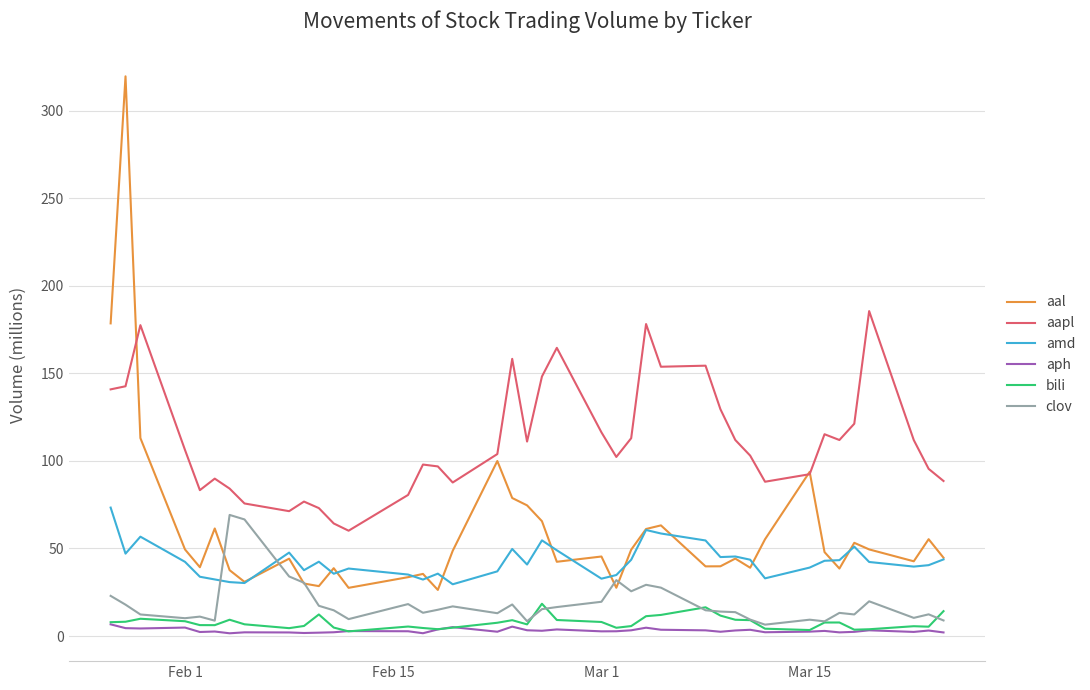

Which series has the largest total across all categories?

aapl